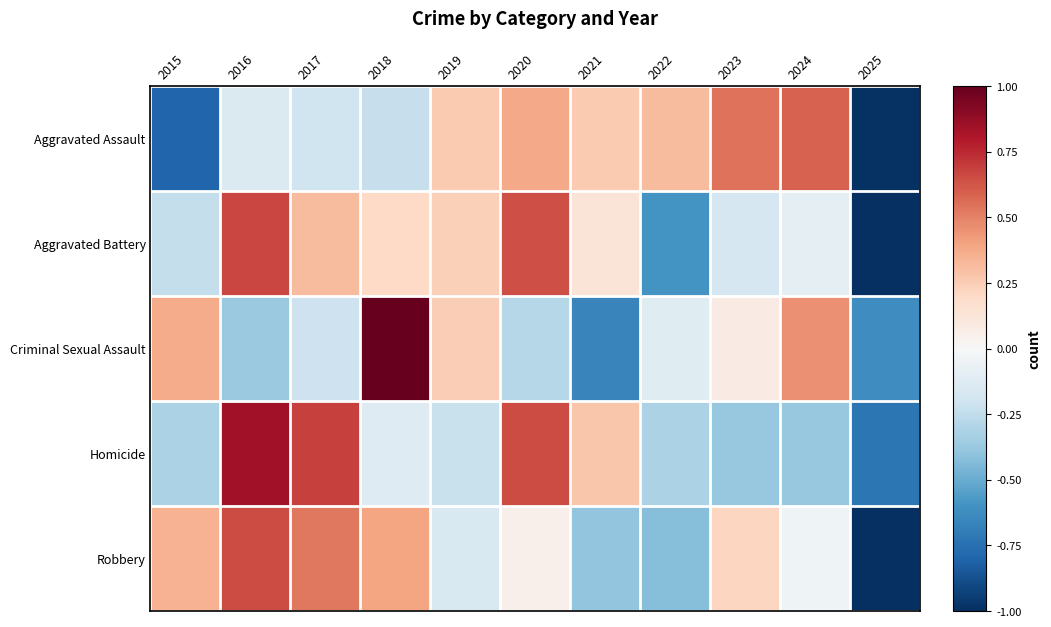

Reading right to left, transcribe all the data shown in this chart.

Aggravated Assault: 2025=-1.0	2024=0.6	2023=0.5	2022=0.3	2021=0.3	2020=0.4	2019=0.3	2018=-0.2	2017=-0.2	2016=-0.1	2015=-0.8
Aggravated Battery: 2025=-1.0	2024=-0.1	2023=-0.2	2022=-0.6	2021=0.1	2020=0.6	2019=0.2	2018=0.2	2017=0.3	2016=0.7	2015=-0.2
Criminal Sexual Assault: 2025=-0.6	2024=0.5	2023=0.1	2022=-0.1	2021=-0.7	2020=-0.3	2019=0.2	2018=1.0	2017=-0.2	2016=-0.4	2015=0.4
Homicide: 2025=-0.7	2024=-0.4	2023=-0.4	2022=-0.3	2021=0.3	2020=0.7	2019=-0.2	2018=-0.1	2017=0.7	2016=0.8	2015=-0.3
Robbery: 2025=-1.0	2024=-0.0	2023=0.2	2022=-0.4	2021=-0.4	2020=0.0	2019=-0.2	2018=0.4	2017=0.5	2016=0.7	2015=0.3